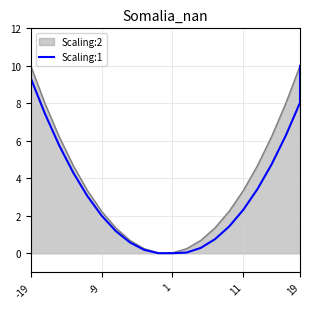

What is the maximum value shown in the chart?

10.0